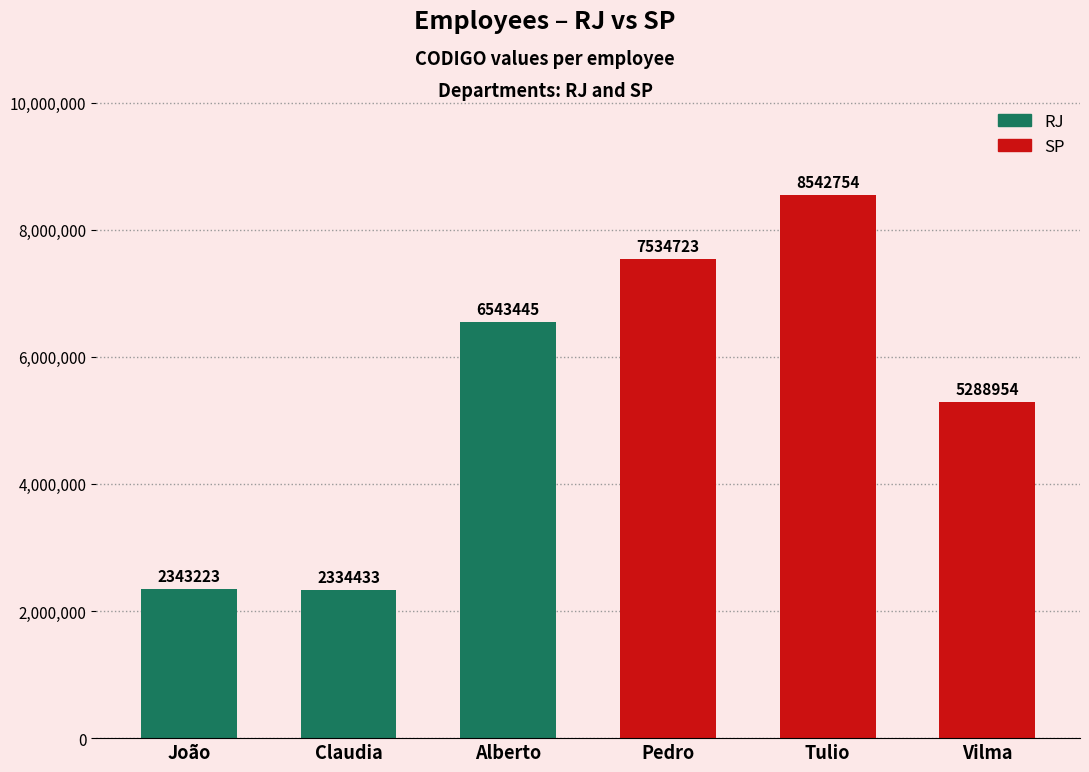

What is the total value across all series at Alberto?

6543445